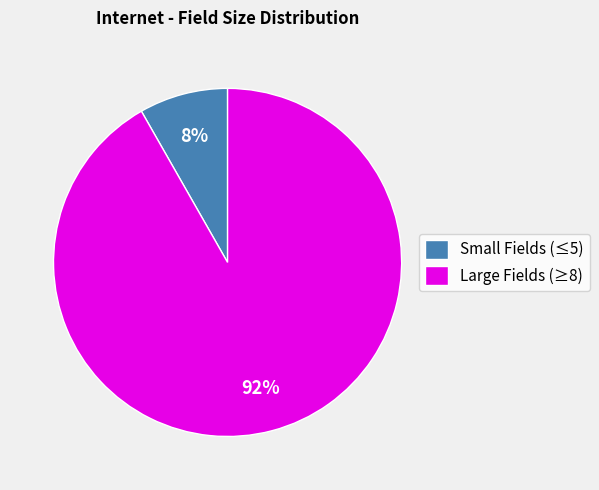

Count the number of slices in the pie.

2